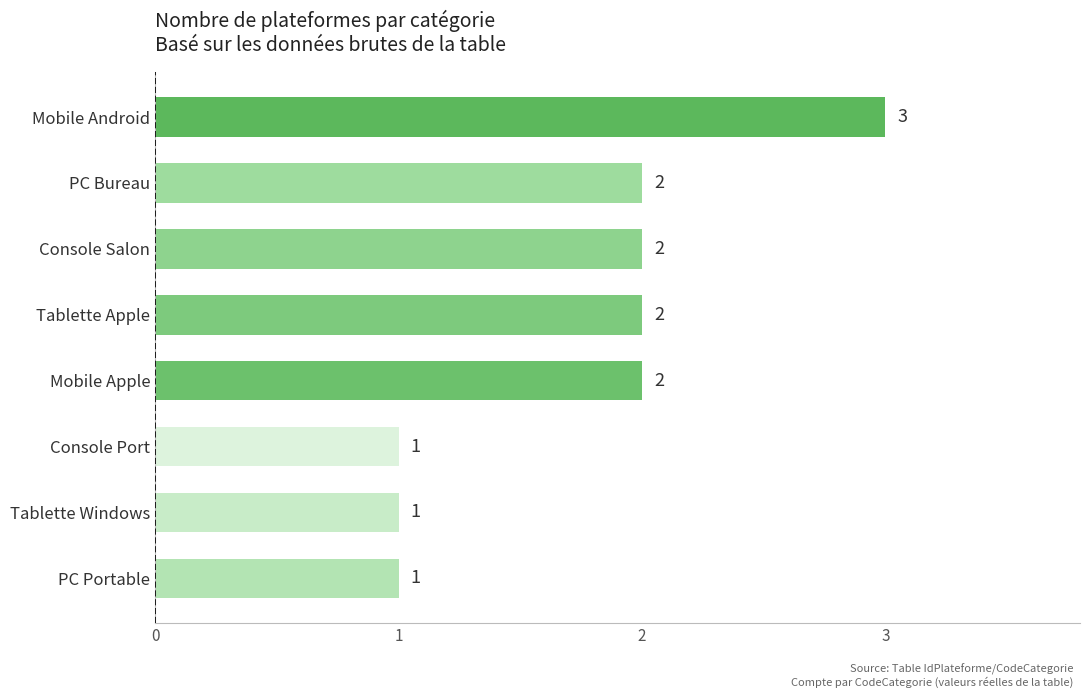

Approximately how many times larger is the value at PC Portable compared to Mobile Android?

0.3